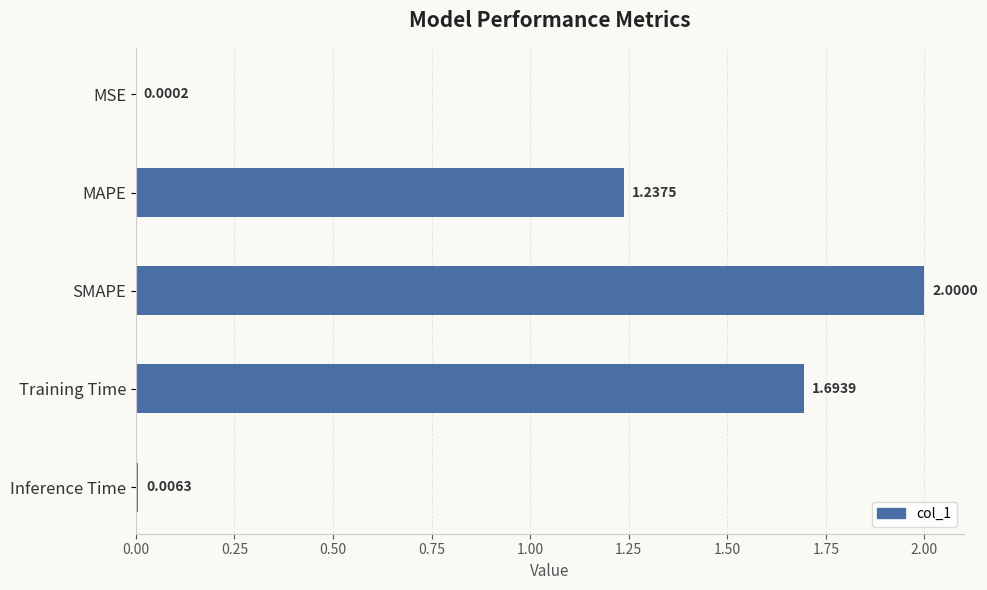

Where is the data nearest to the value 1?

MAPE